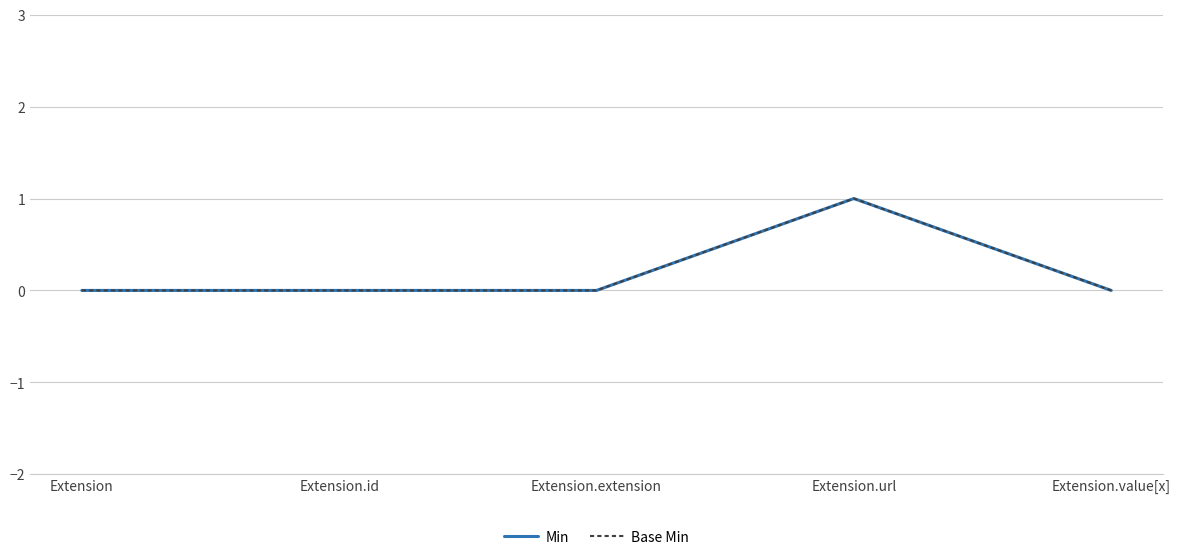

Rank the series at Extension.url from highest to lowest value.

Min, Base Min